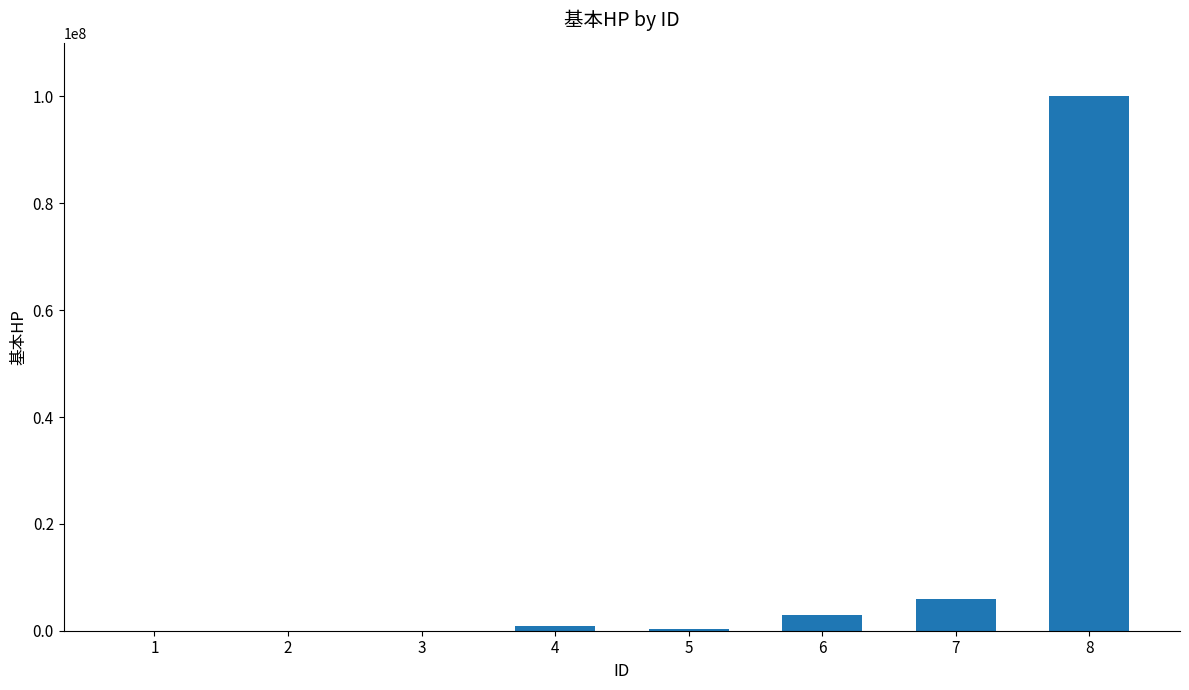

What is the maximum value shown in the chart?

99999999